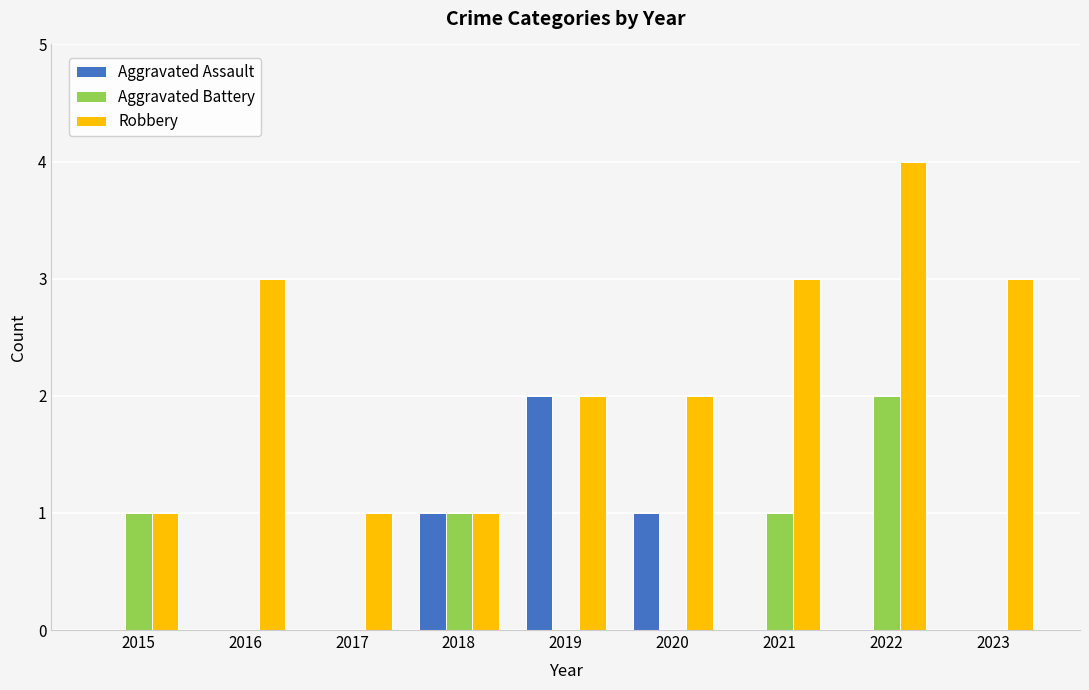

Is the value of Robbery at 2023 greater than the value of Aggravated Battery at 2019?

Yes